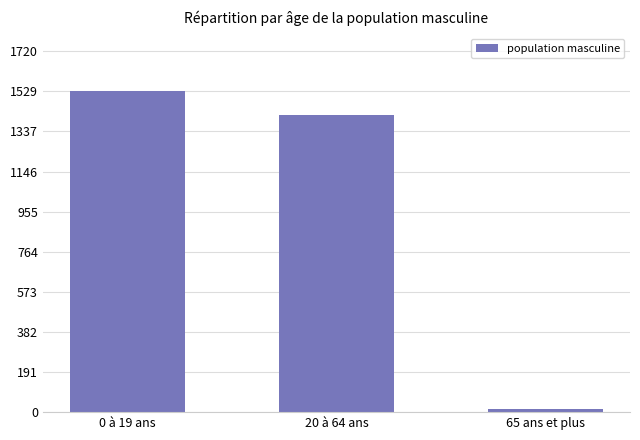

Reading left to right, list all the values displayed in this chart.

0 à 19 ans=1529	20 à 64 ans=1418	65 ans et plus=15